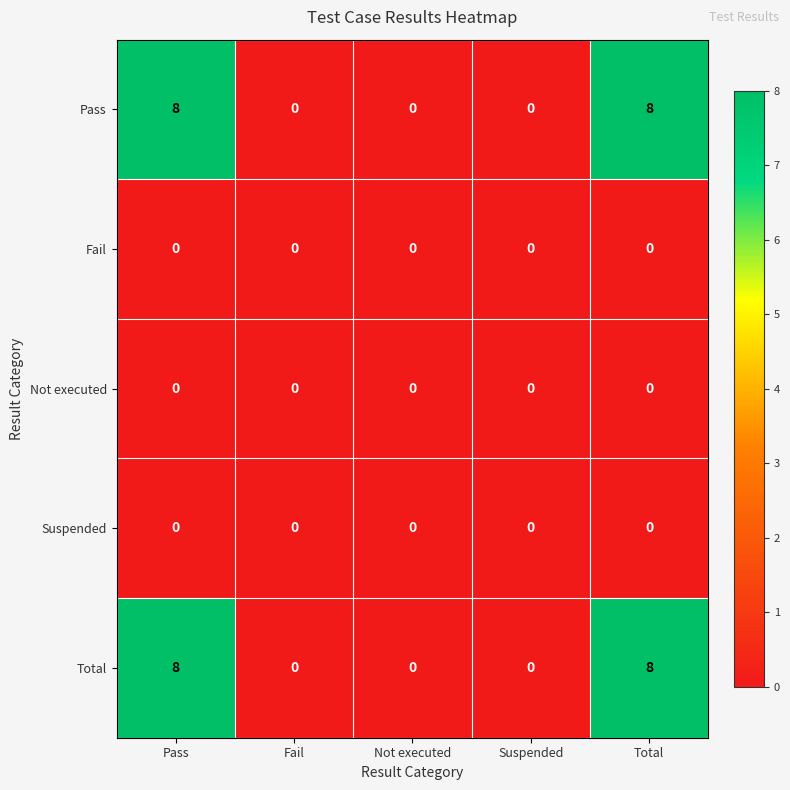

At how many categories does at least one series exceed 3?

2